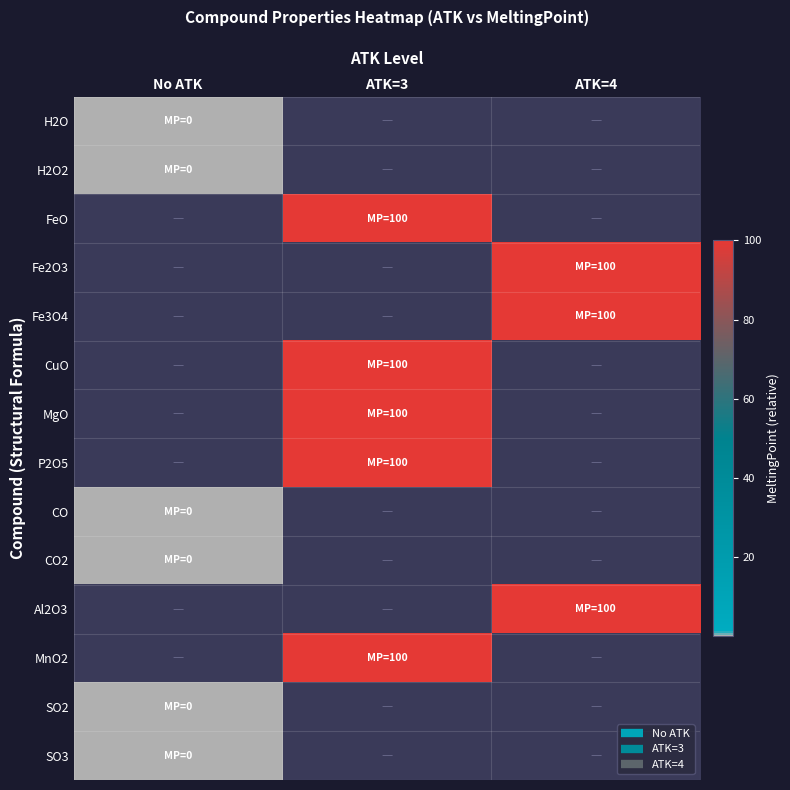

At which label is Fe2O3 closest to 49?

No ATK